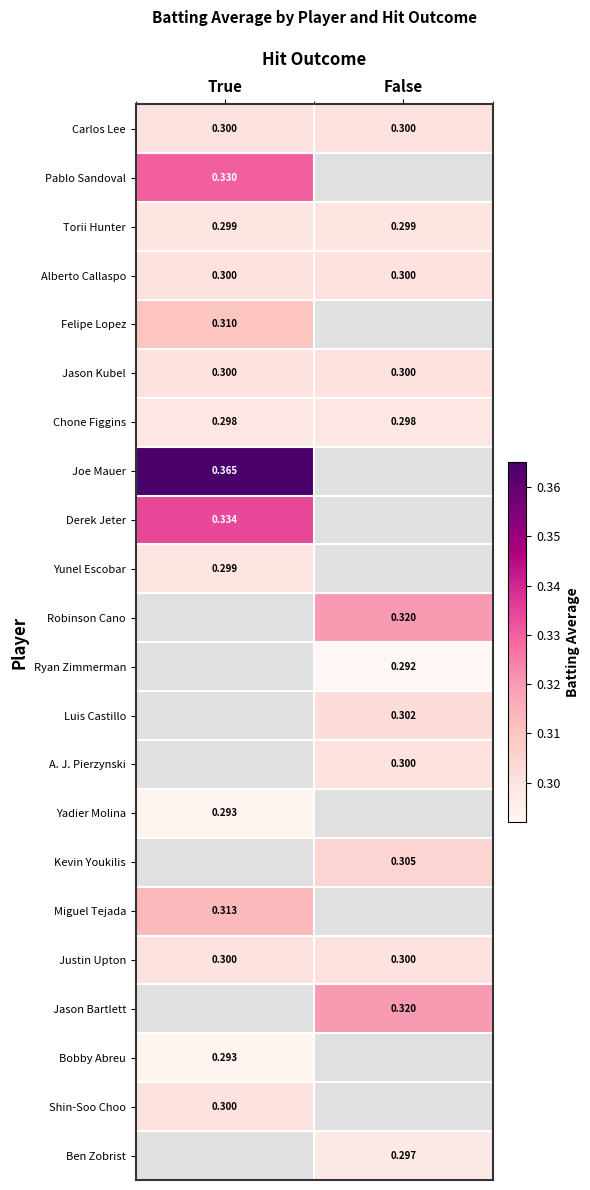

What is the maximum value shown in the chart?

0.4